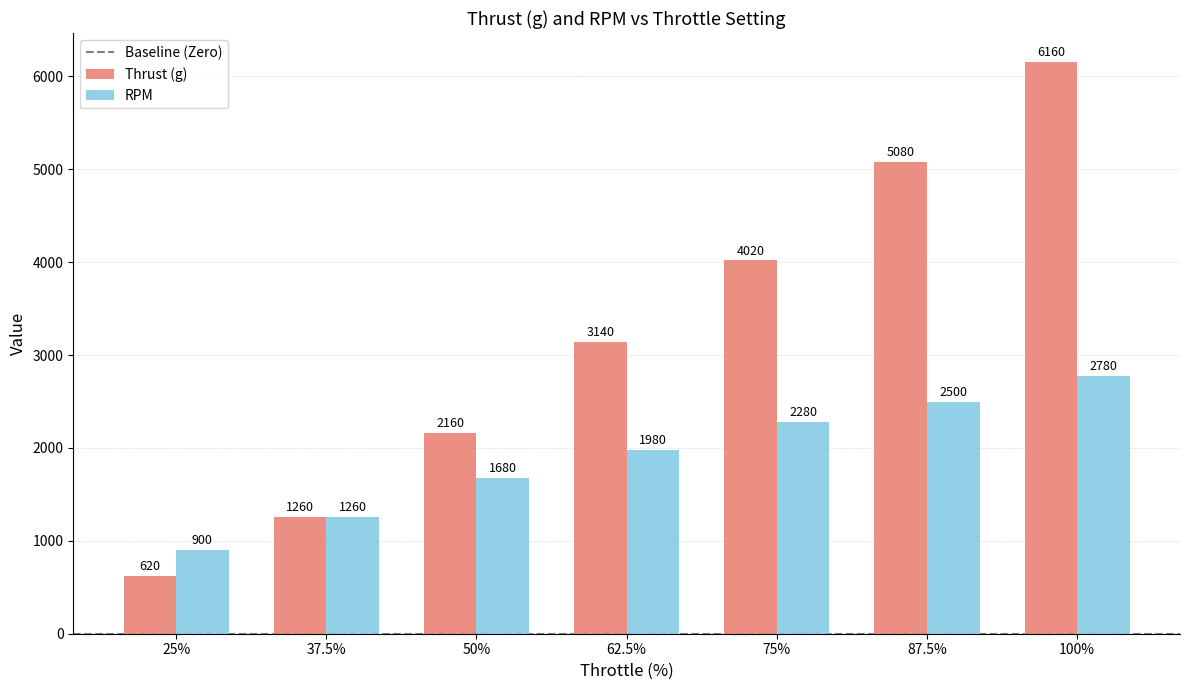

Which series has the largest total across all categories?

Thrust (g)